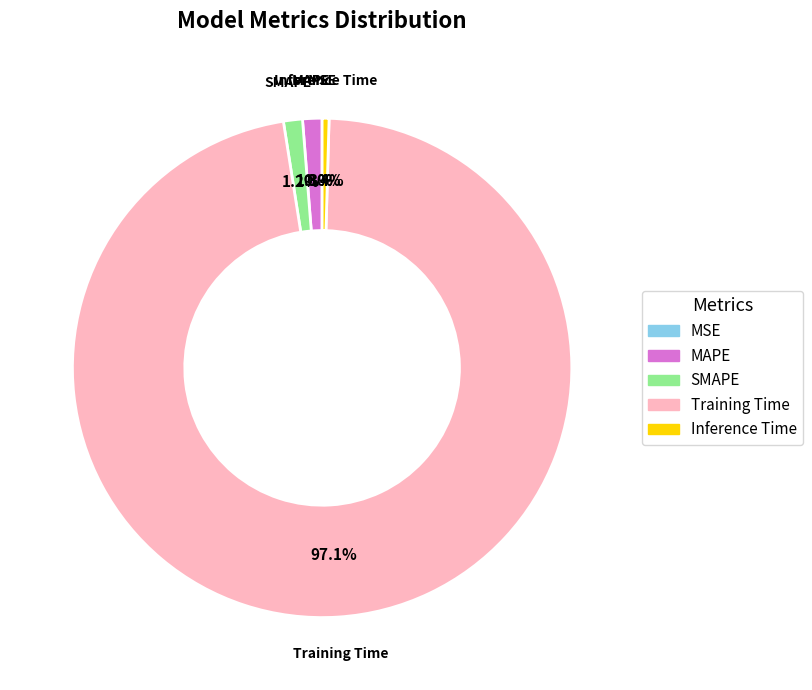

Do Inference Time and Training Time together represent more than half of the pie?

Yes